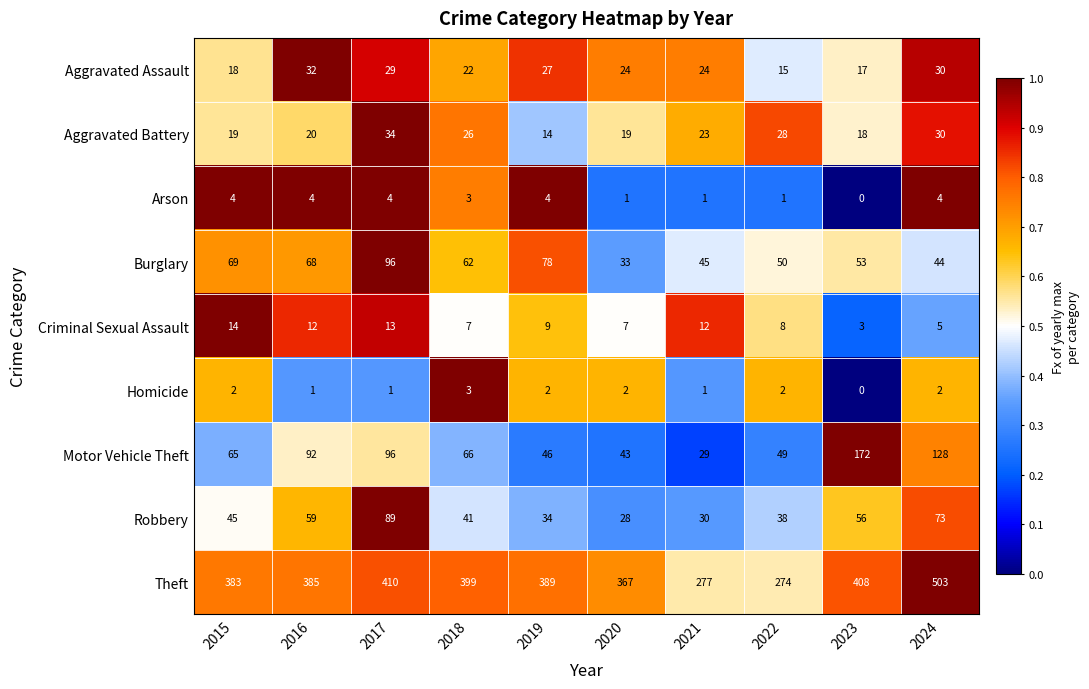

Between 2017 and 2024, which series saw the biggest shift?

Theft